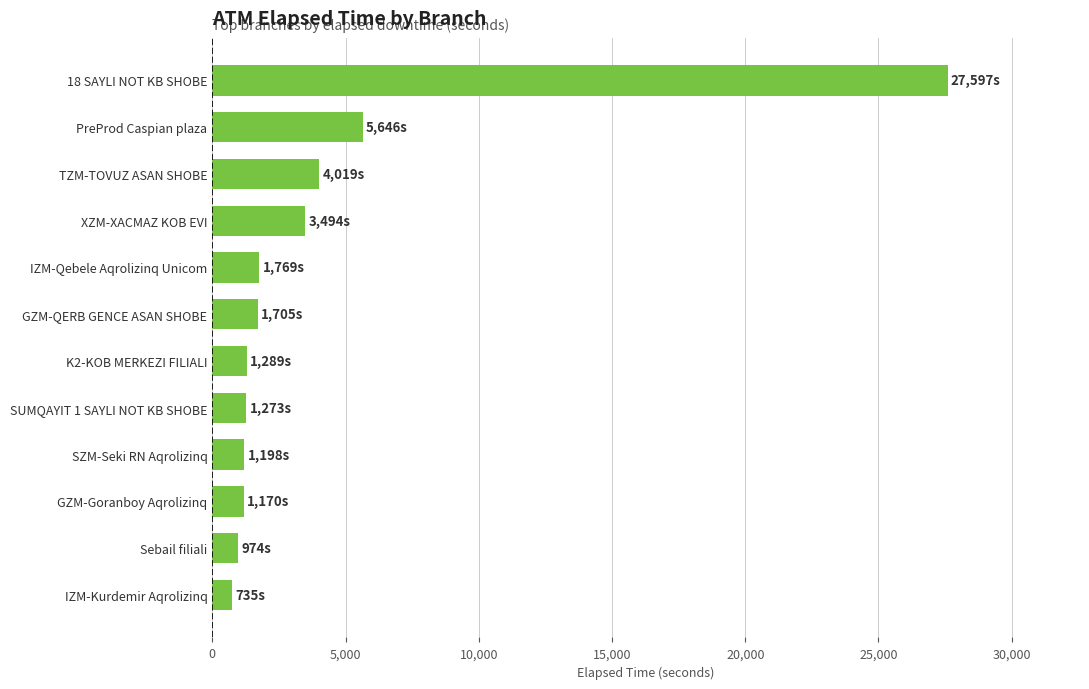

At which label is the value closest to 14166?

PreProd Caspian plaza